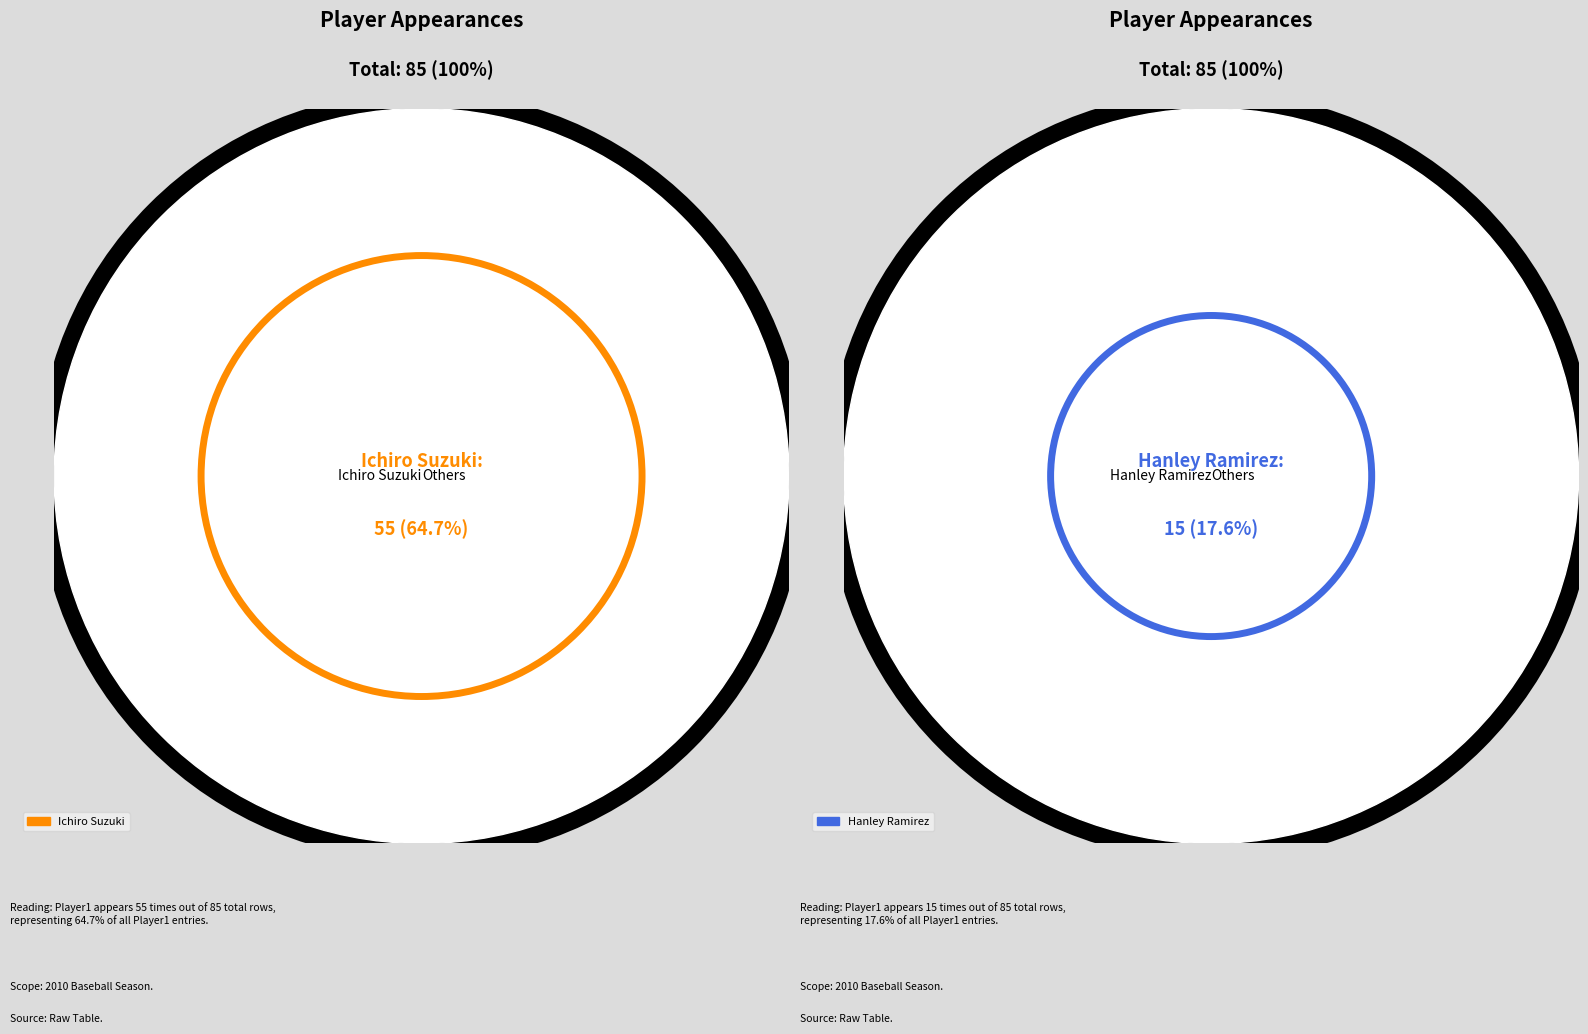

Is there a majority slice in this chart?

Yes